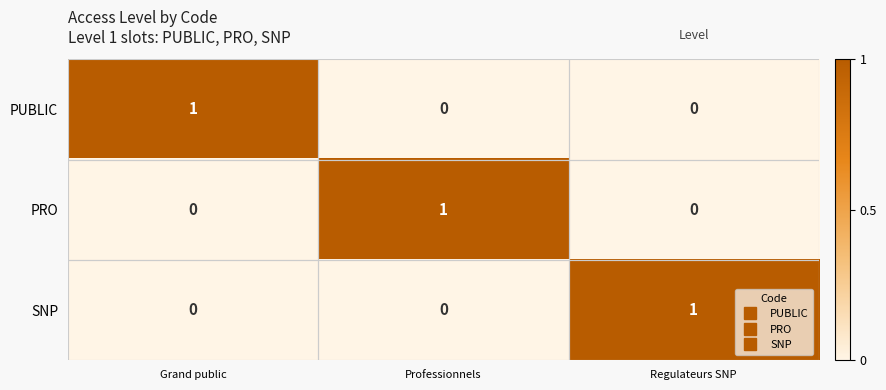

Count the number of data series in this chart.

3